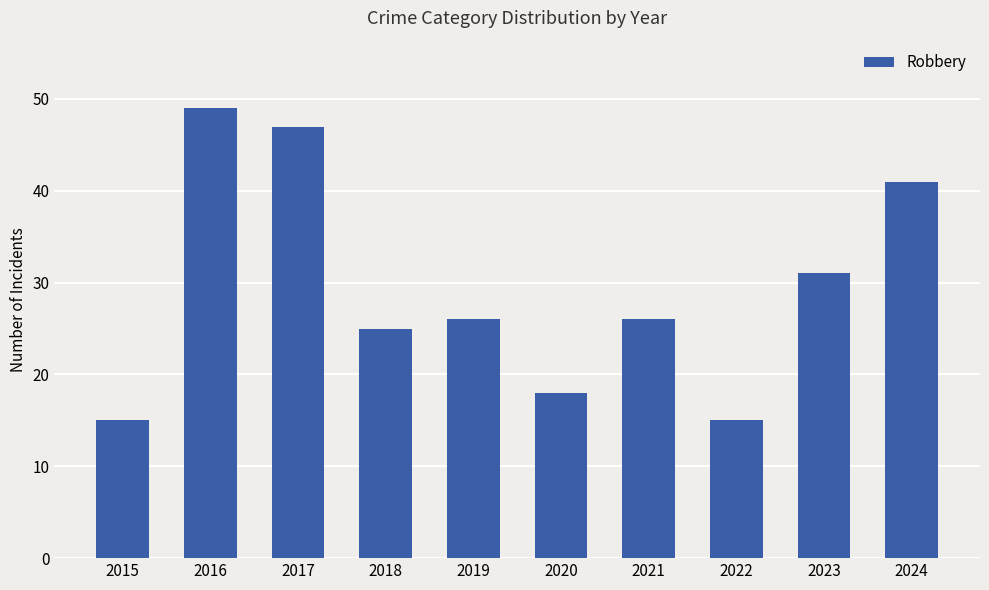

At which label does the data first exceed 26?

2016